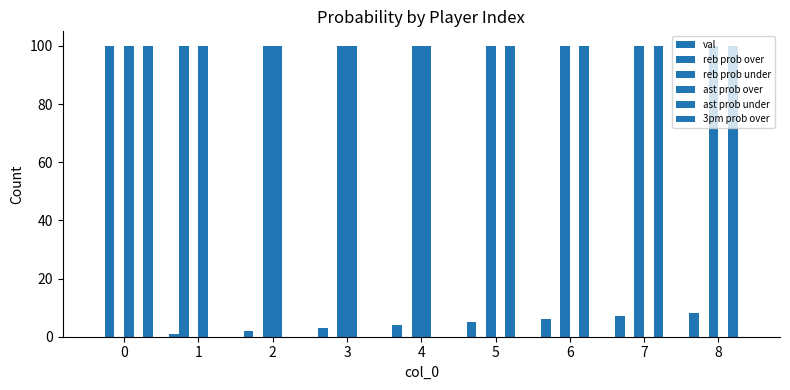

Which series has the largest total across all categories?

reb prob under